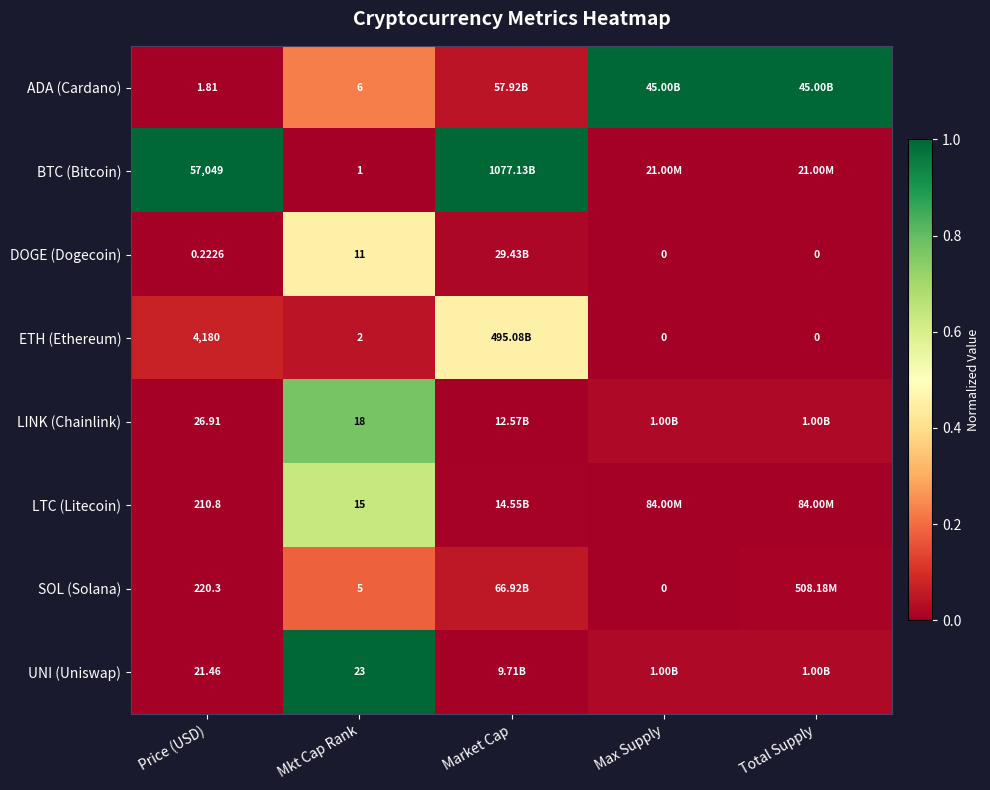

Between Price (USD) and Mkt Cap Rank, which series saw the biggest shift?

BTC (Bitcoin)